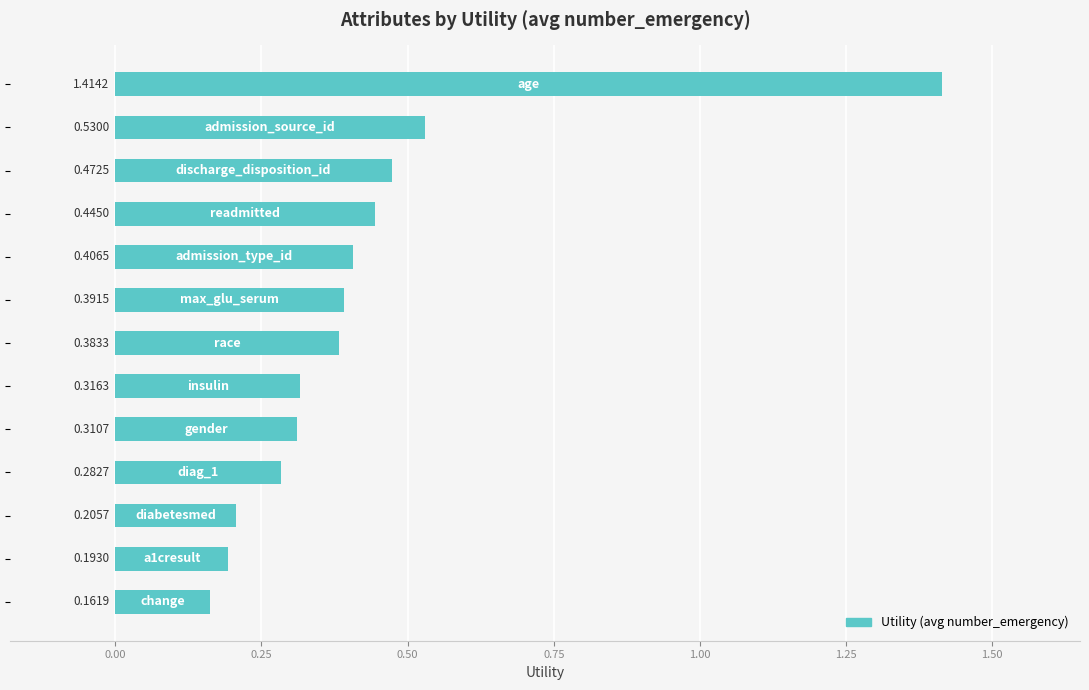

What is the sum of all values?

5.5